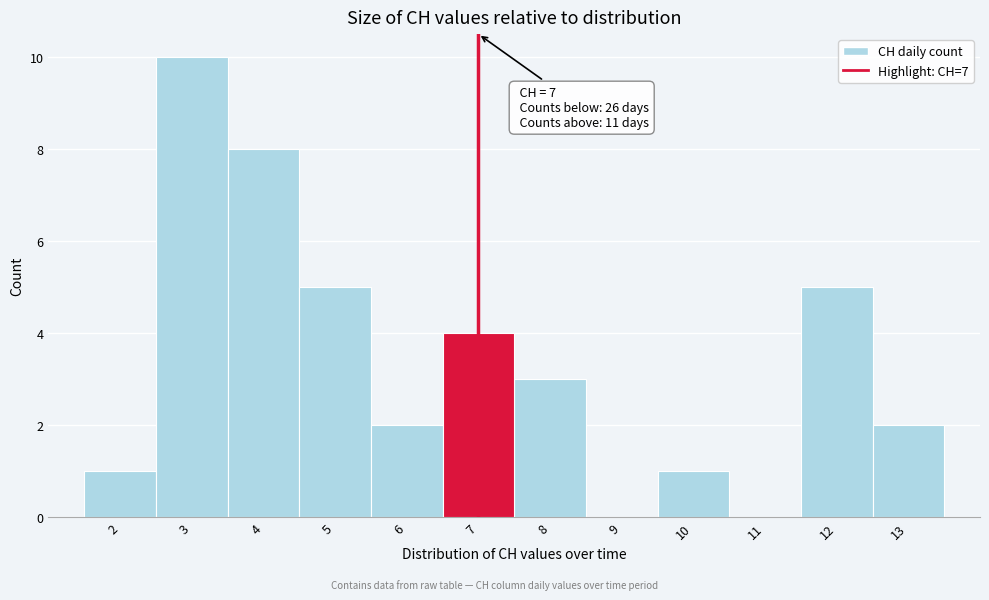

Which range on the x-axis has the tallest bar?

2.5 to 3.5